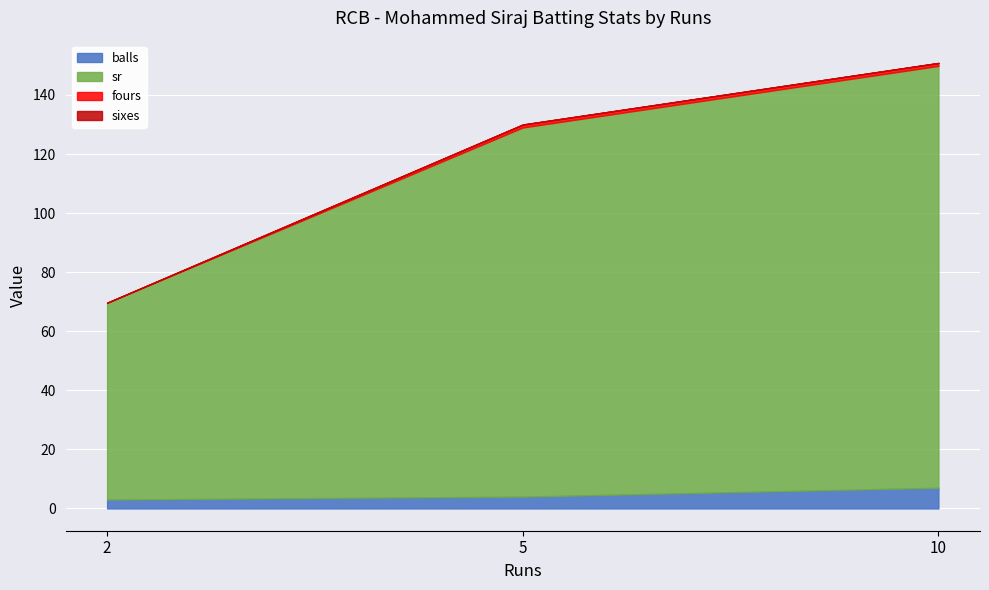

Is the value of sr at 10 greater than the value of balls at 2?

Yes